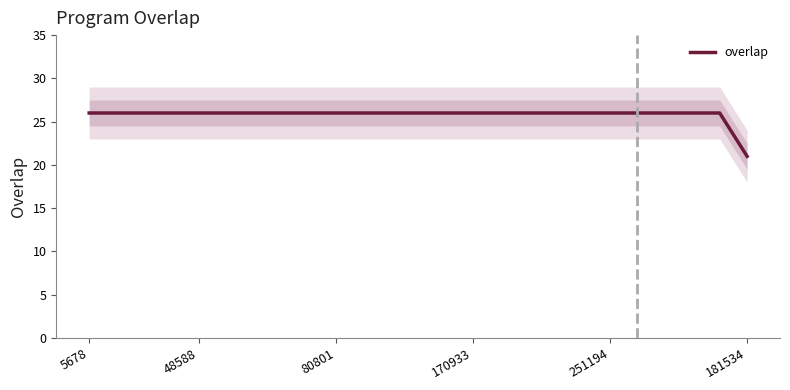

Which has a higher value, 16 or 5678?

16